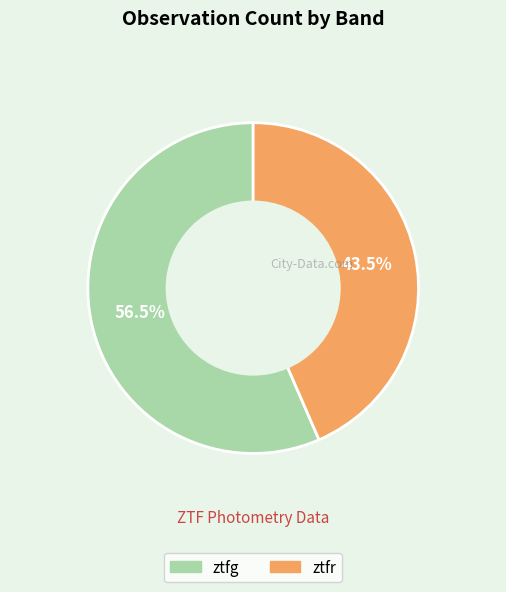

What is the majority slice?

ztfg